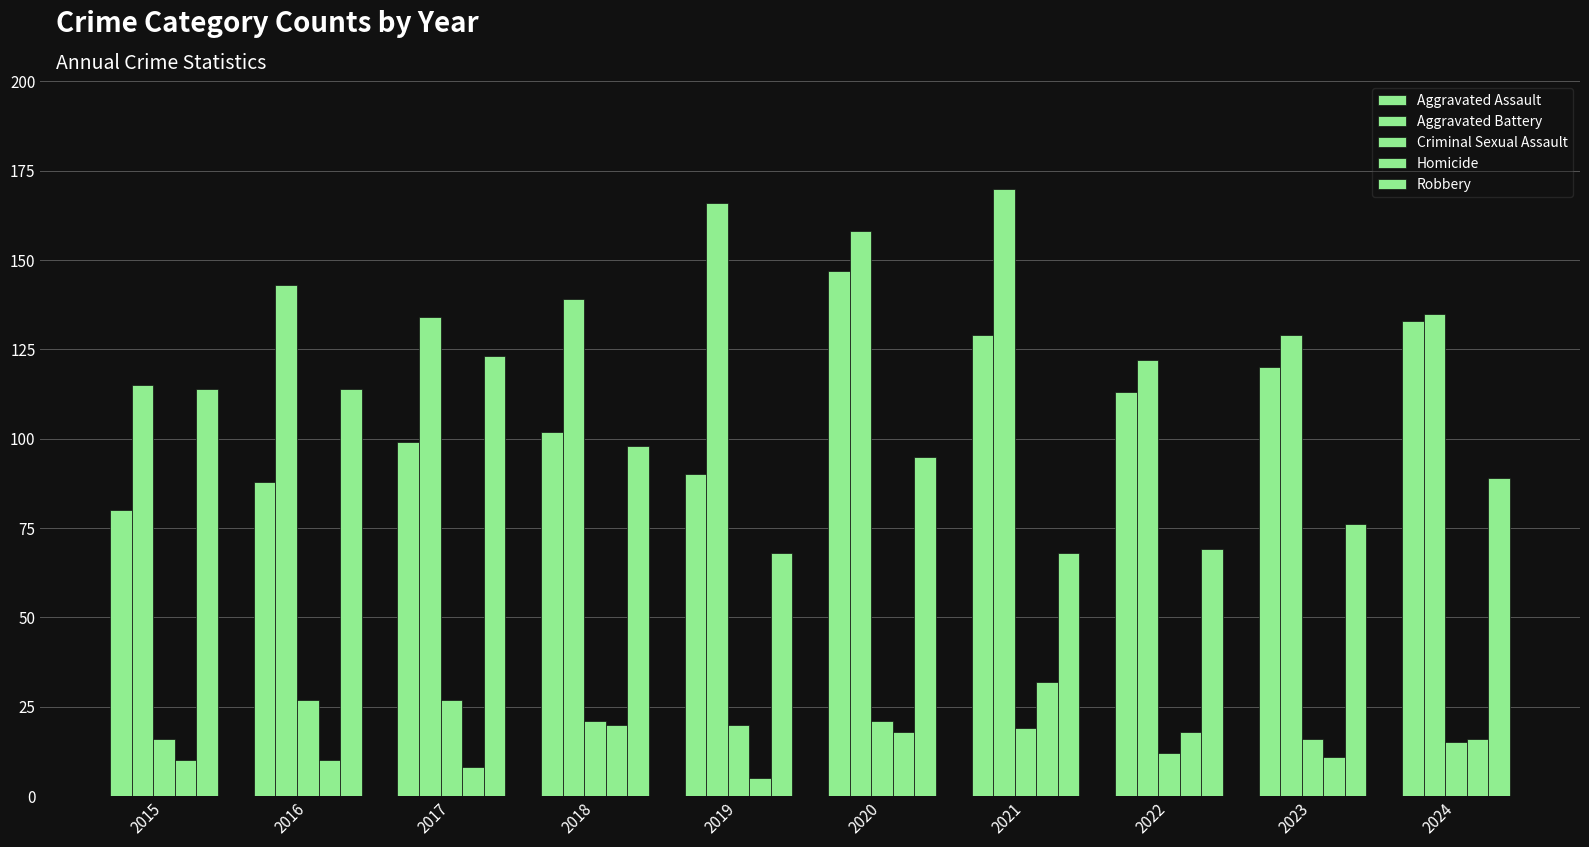

What is the value of the Homicide bar at the 2nd from the left?

10